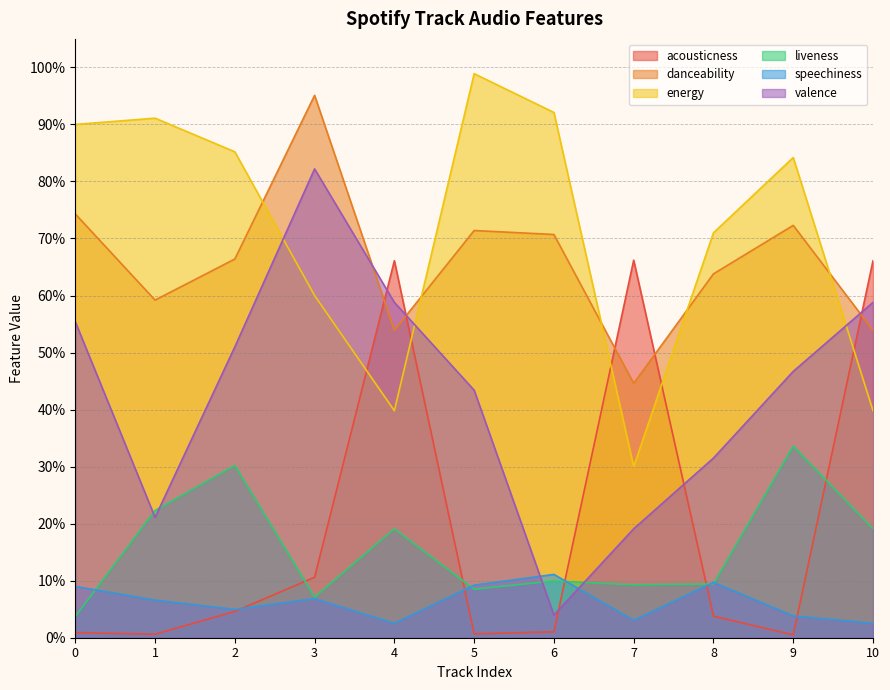

What is the minimum value for danceability?

0.4